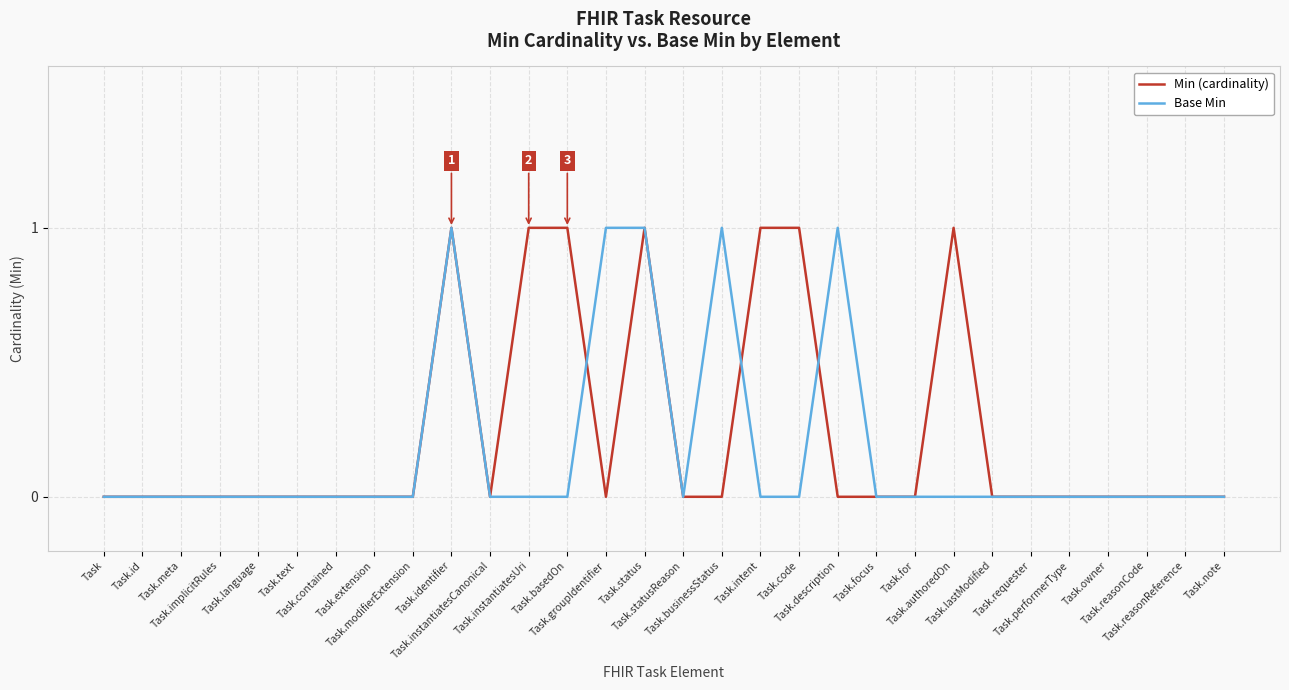

At which category is the sum across all series the highest?

Task.identifier